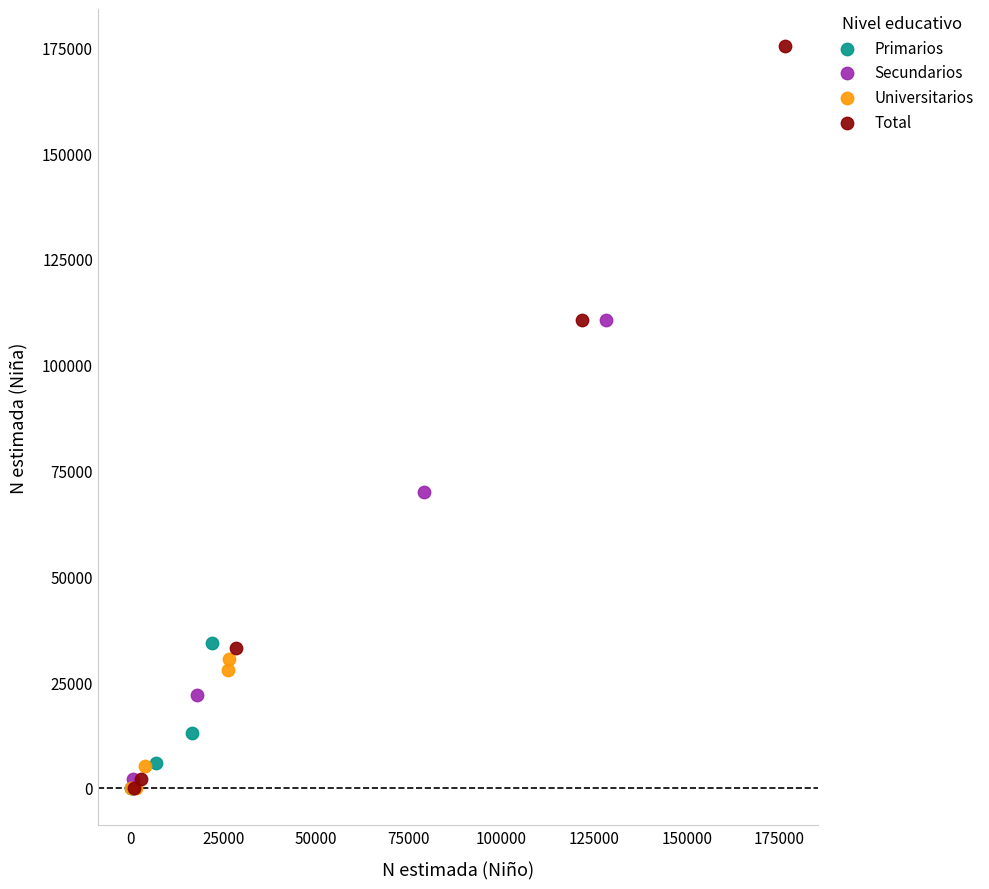

Which series contains the highest Y value?

Total